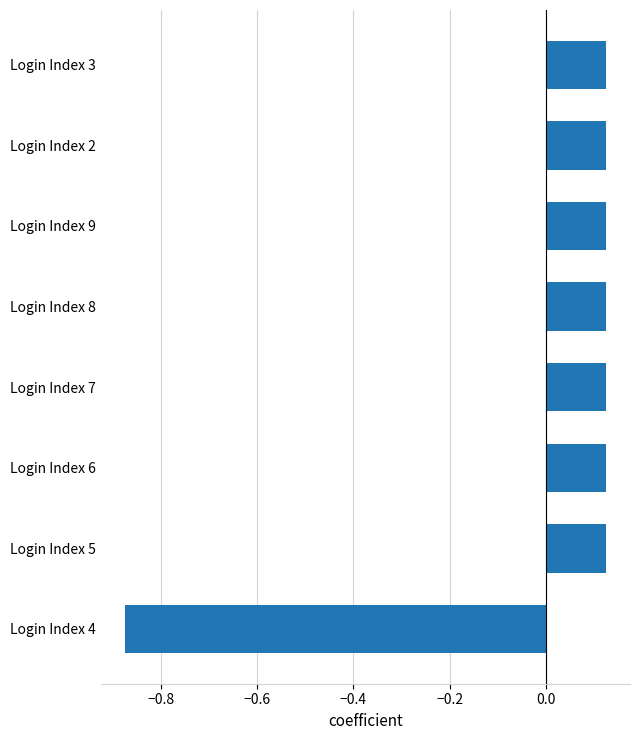

Count the number of data series in this chart.

1